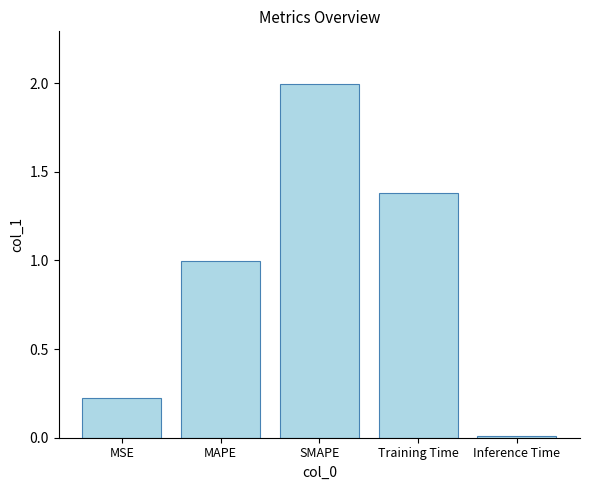

What is the maximum value shown in the chart?

2.0